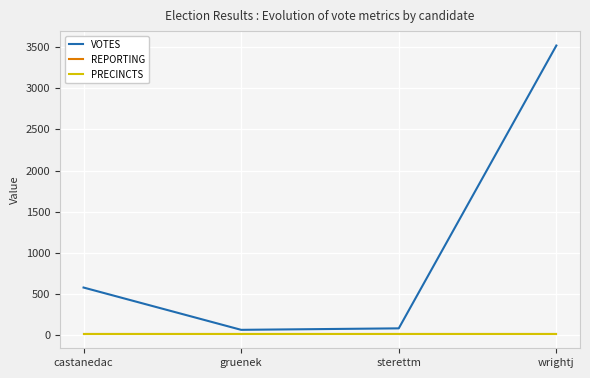

Is this an area chart (filled region under the line)?

No